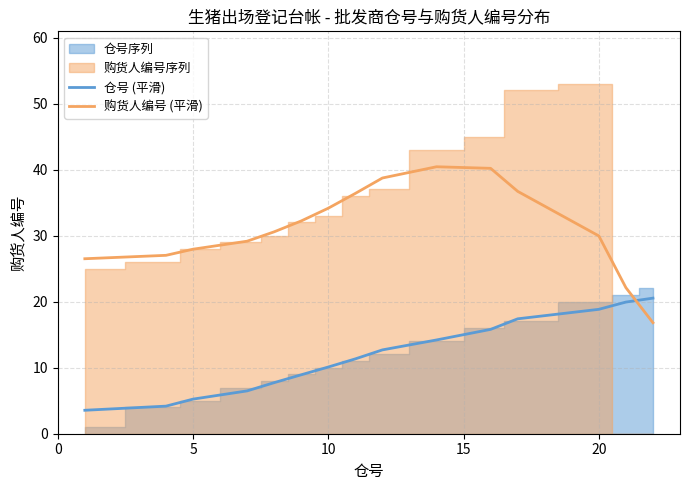

True or false: 购货人编号 (平滑) and 仓号 (平滑) cross at least once.

True